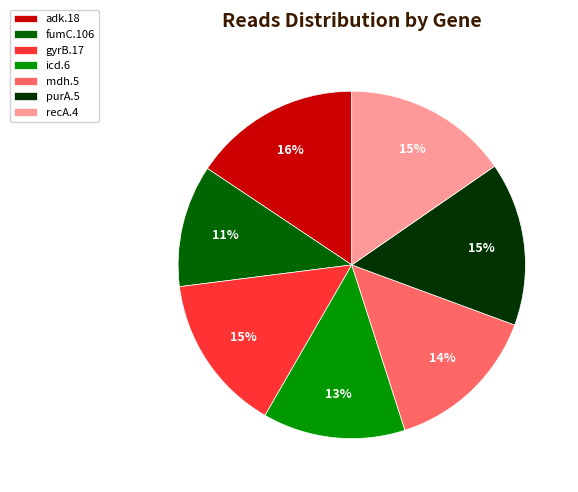

Approximately how many times larger is the value at icd.6 compared to adk.18?

0.8